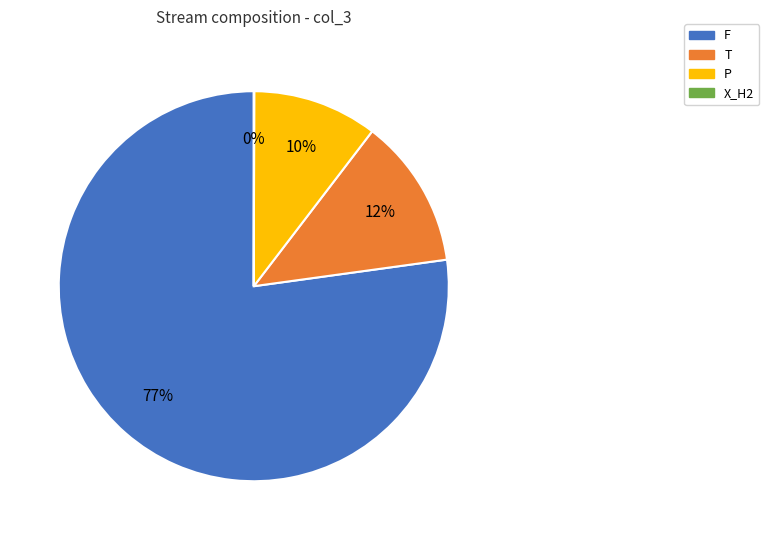

Which category has the biggest portion of the pie?

F